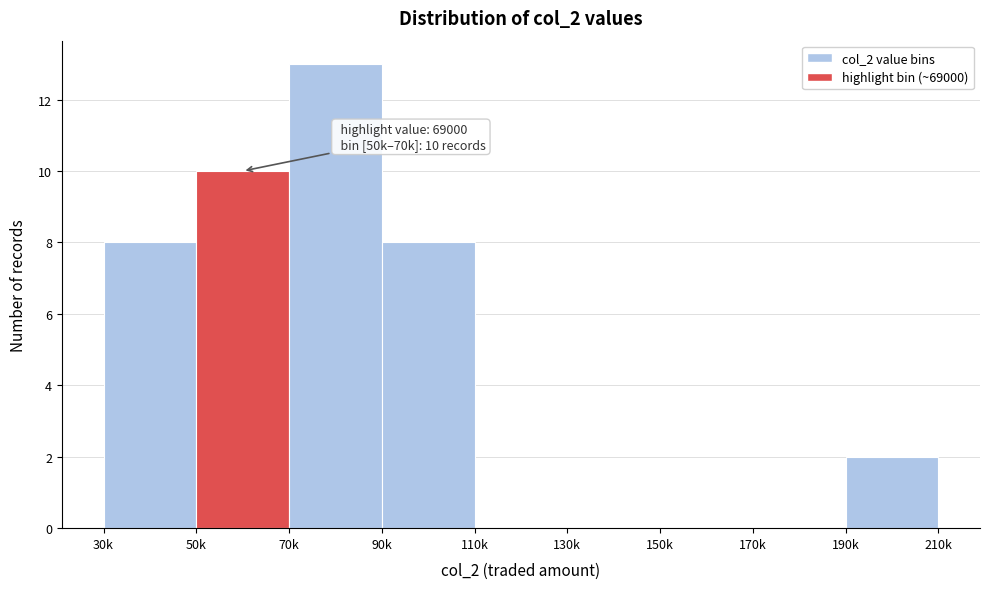

Reading left to right, list all the values displayed in this chart.

30k=8	50k=10	70k=13	90k=8	110k=0	130k=0	150k=0	170k=0	190k=2